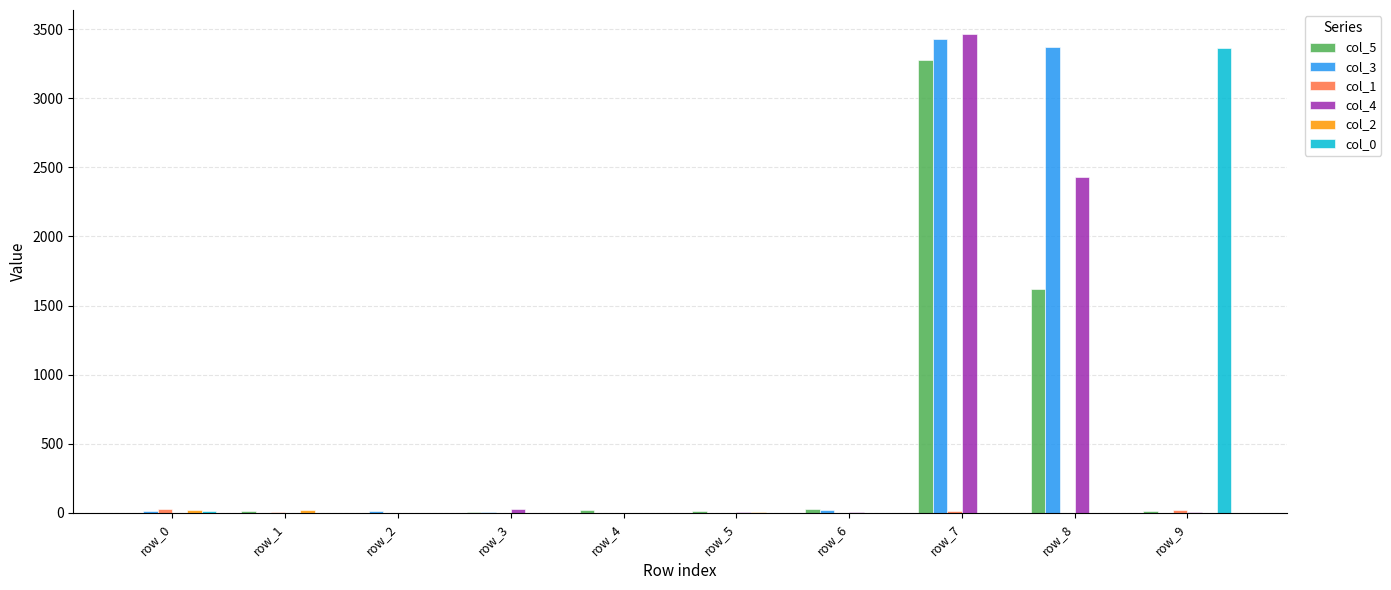

The value of col_0 at row_4 is 2148. True or false?

False